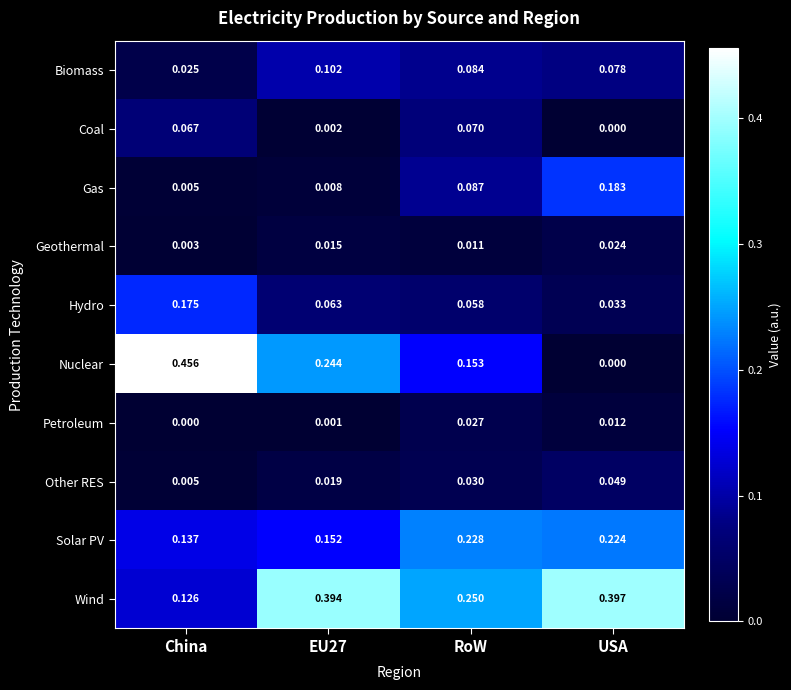

At how many categories does at least one series exceed 0?

4